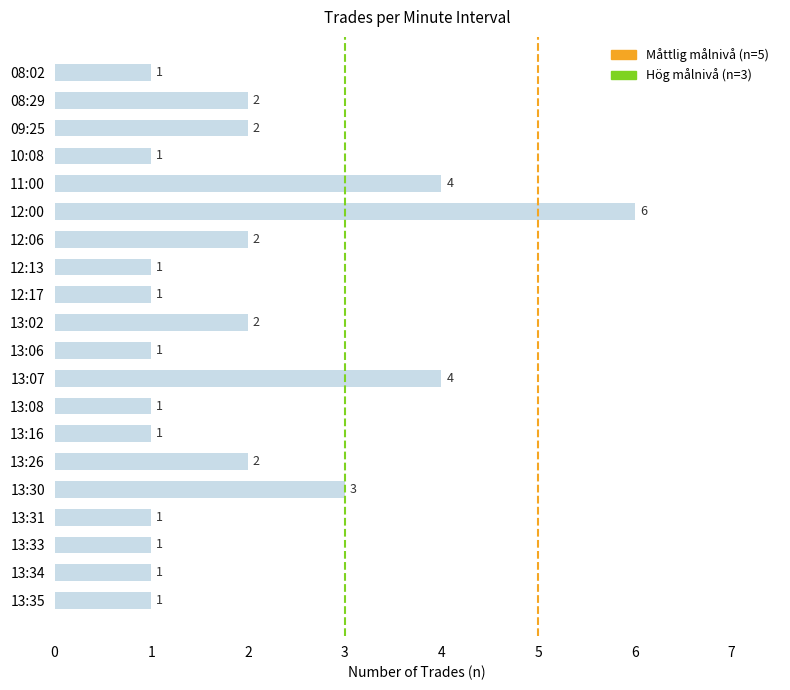

What is the label of the 13th bar from the bottom?

12:13